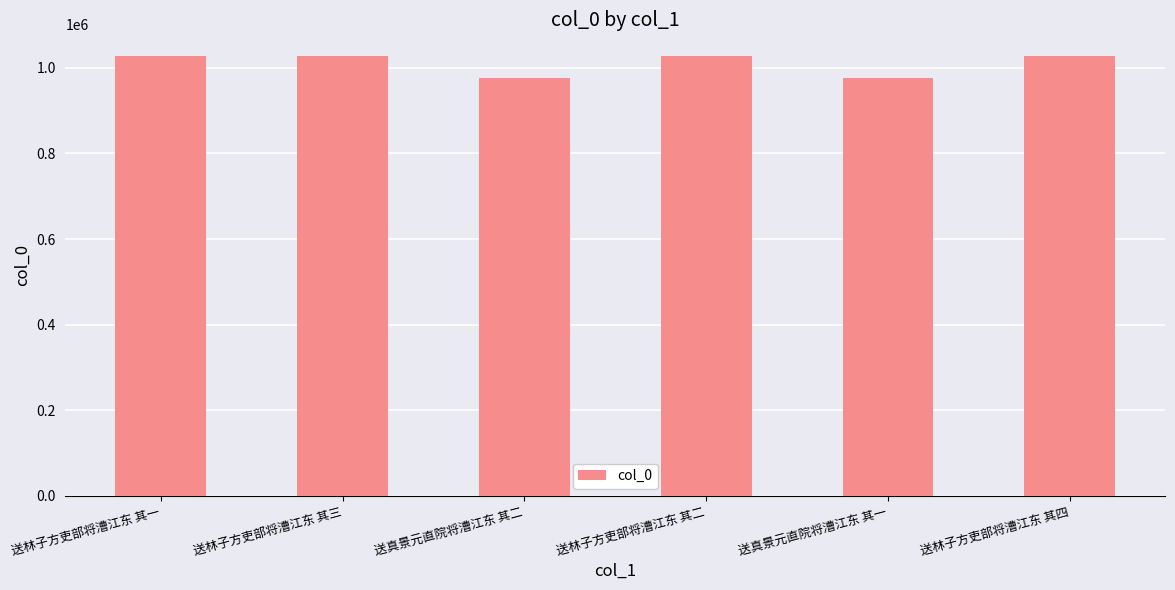

Where does the data first go above 1027199?

送林子方吏部将漕江东 其一